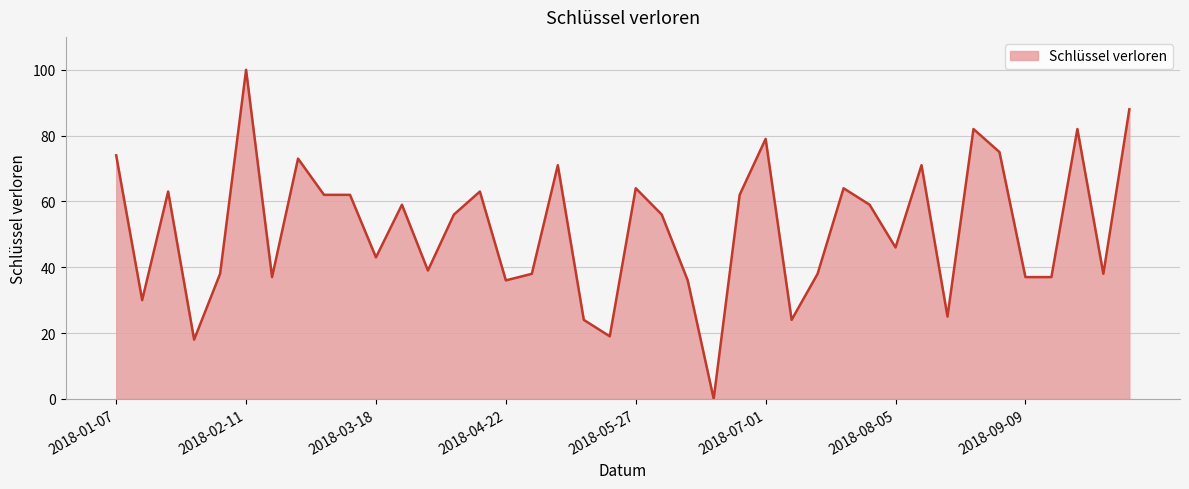

How many positive values are there?

39